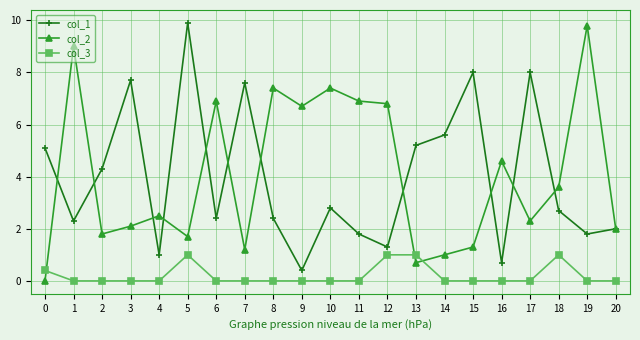

How many intersections are there between col_2 and col_3?

3